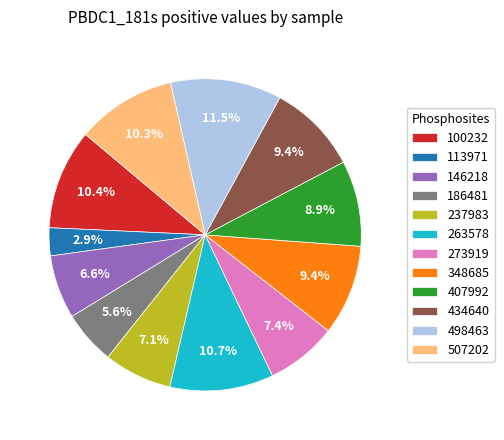

Count the number of slices in the pie.

12